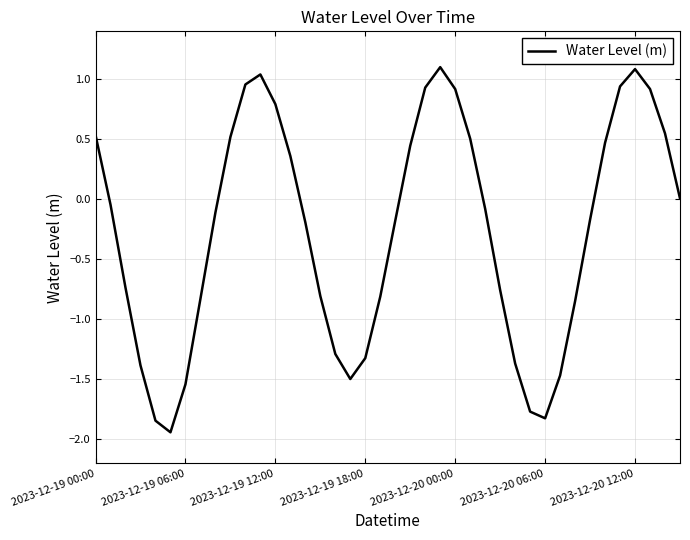

What is the greatest value displayed?

1.1